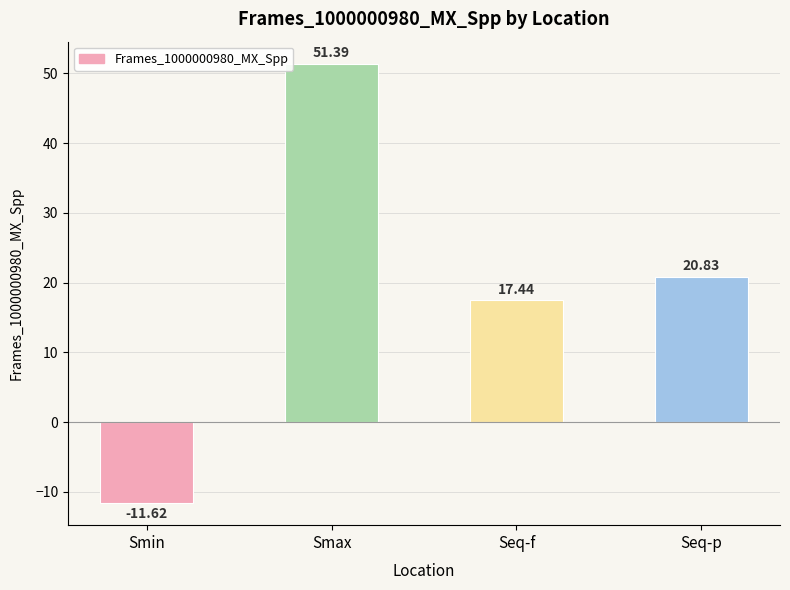

Reading left to right, extract all data points from this chart.

-11.6	51.4	17.4	20.8